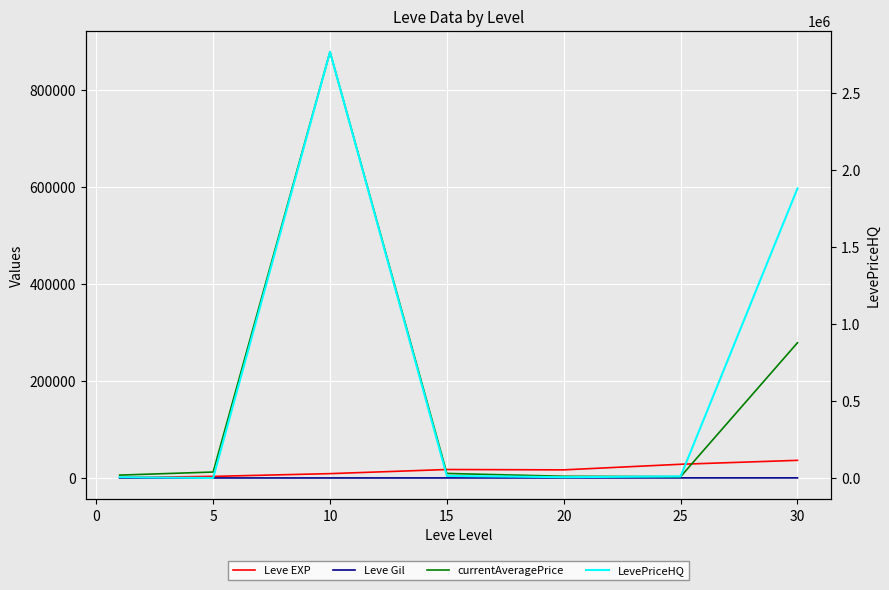

True or false: Leve Gil and Leve EXP cross at least once.

False